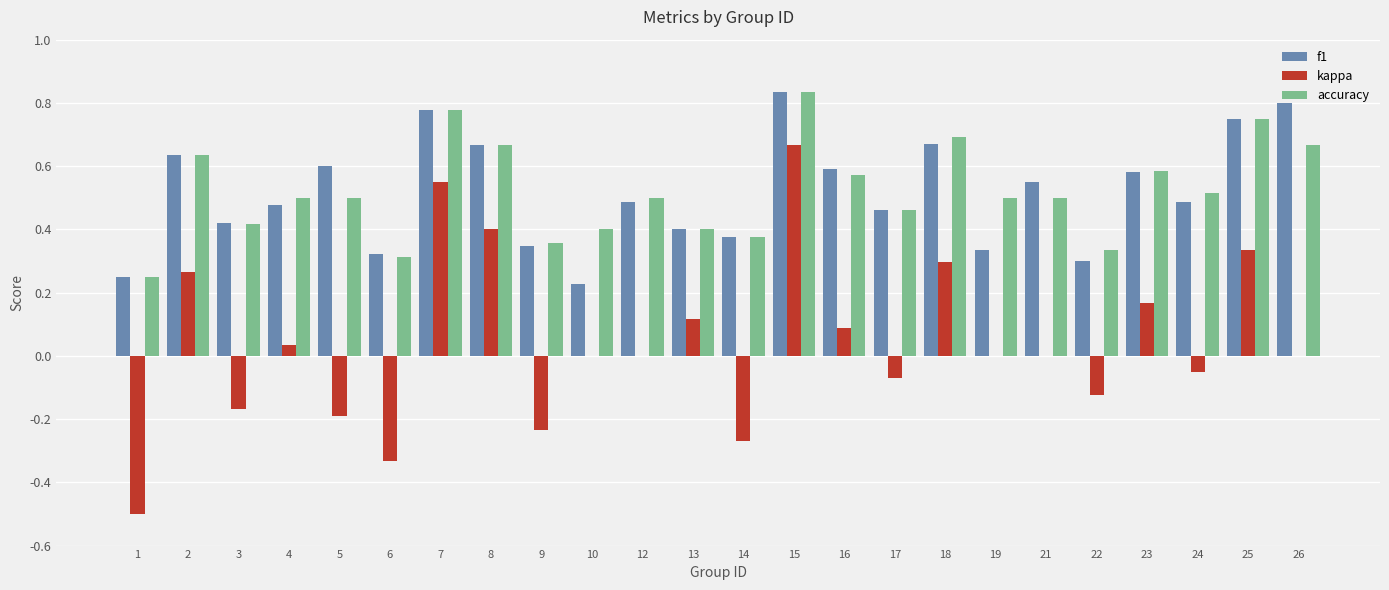

What is the difference between the kappa values at 14 and 15?

0.9